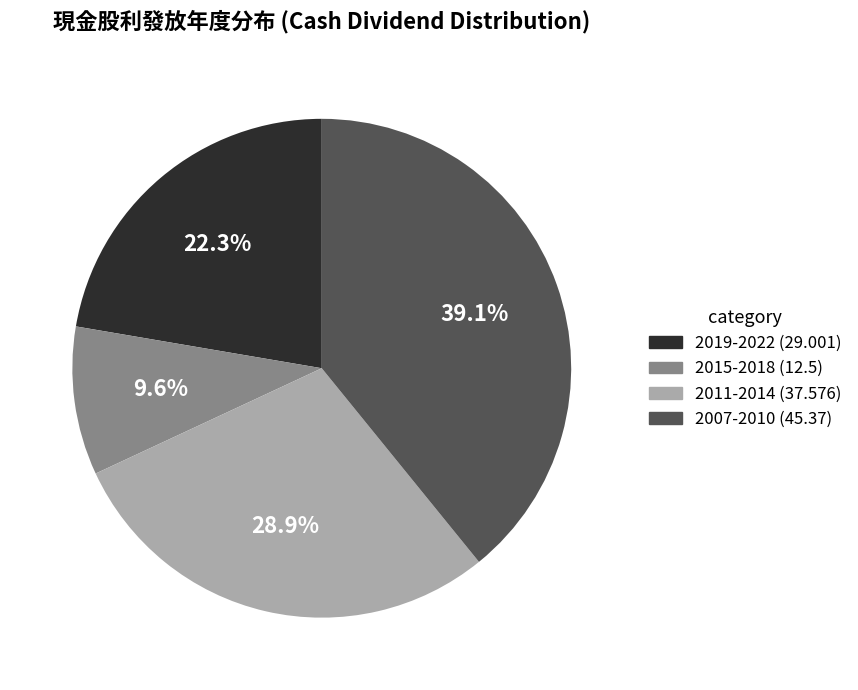

Is there a majority slice in this chart?

No